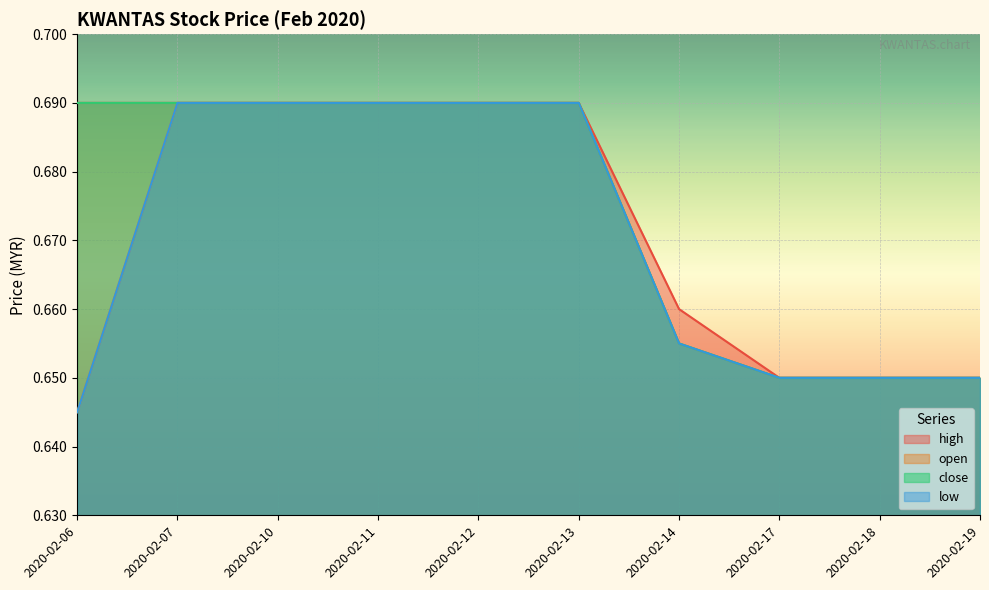

Which category has the lowest value in the high series?

2020-02-17